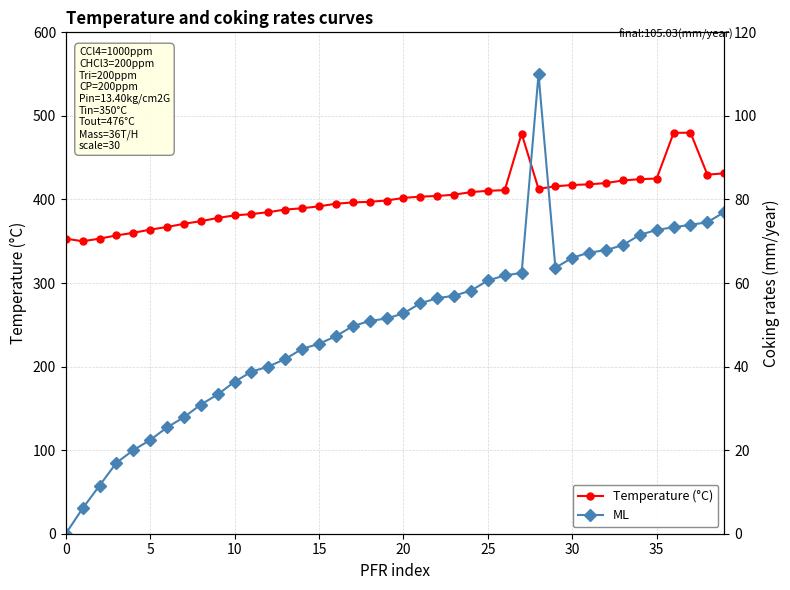

How many values in the Temperature (°C) series are below 401?

20